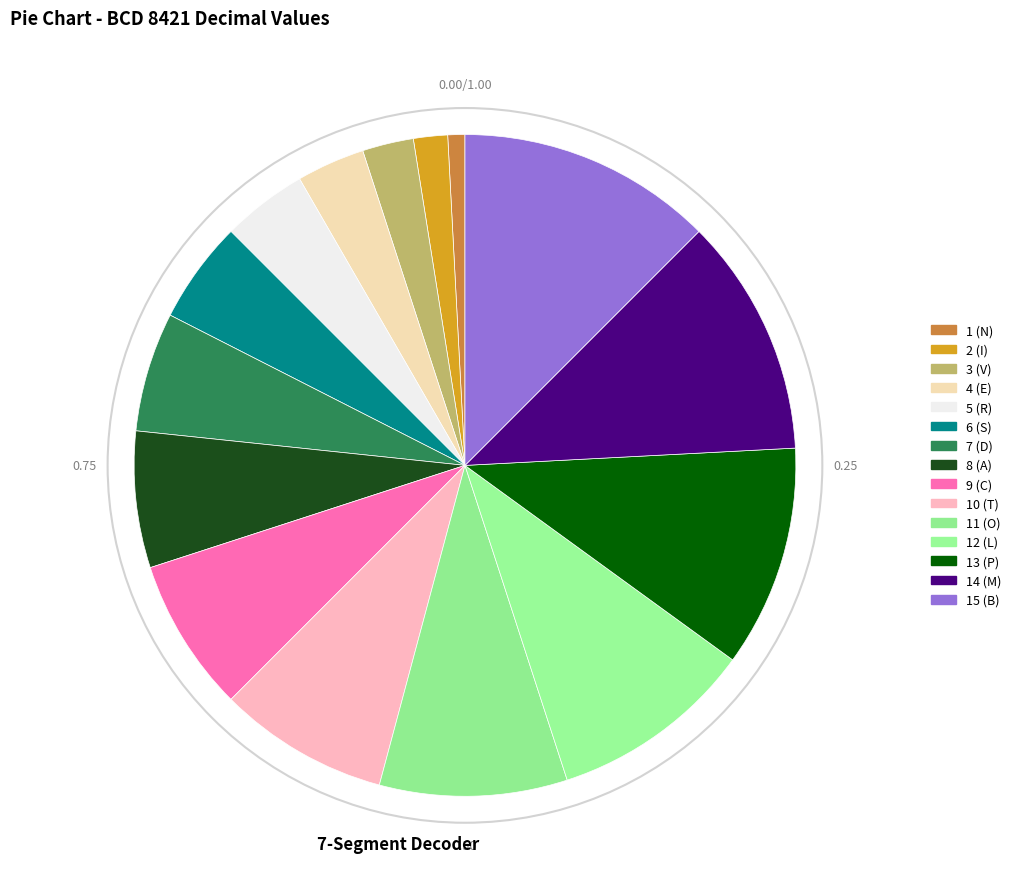

What percentage is the 4 (E) slice, to the nearest percent?

3%